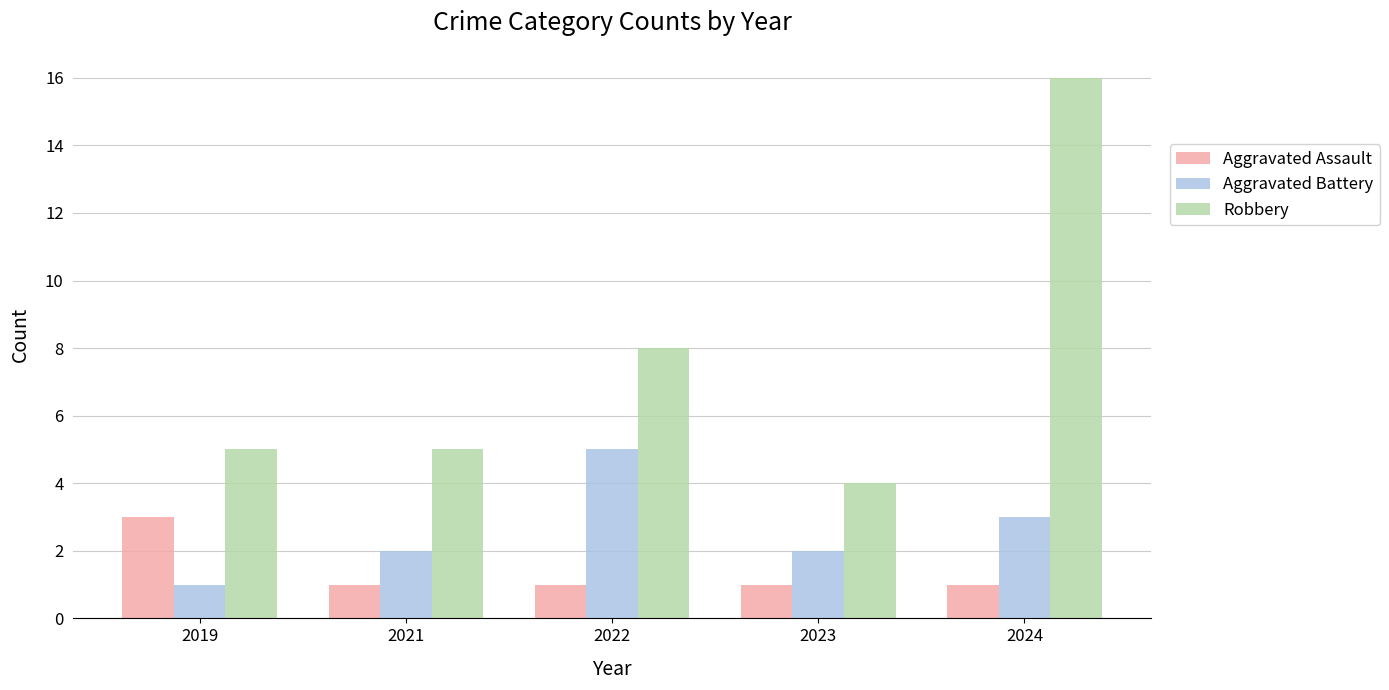

Does the chart contain any negative values?

No